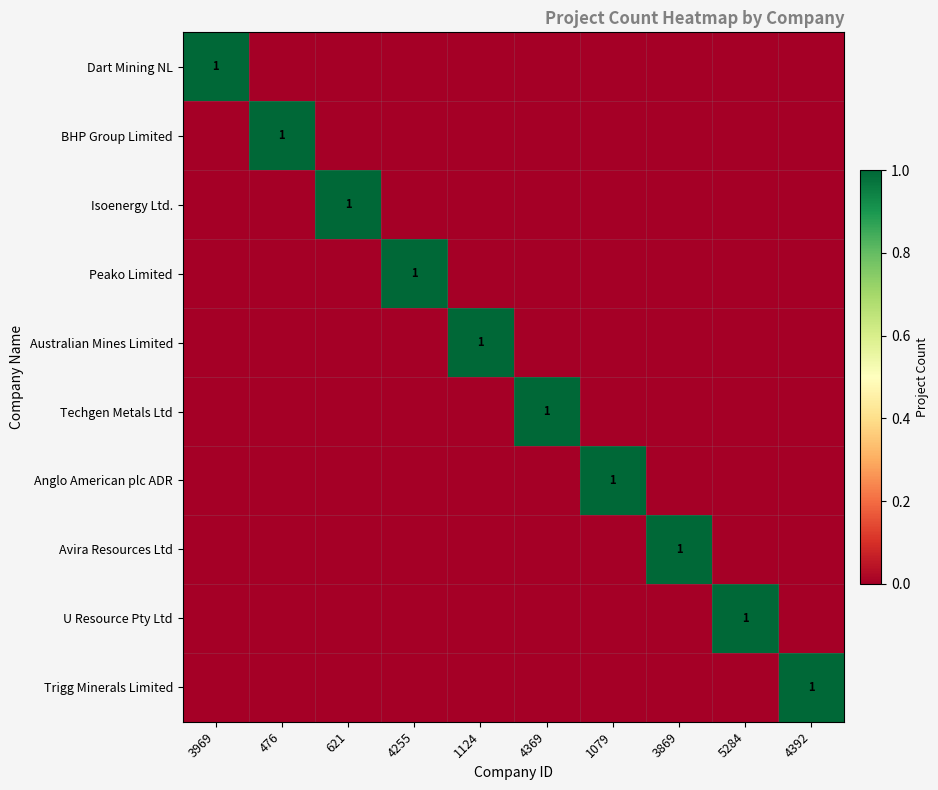

Between 1079 and 4392, which is larger?

1079